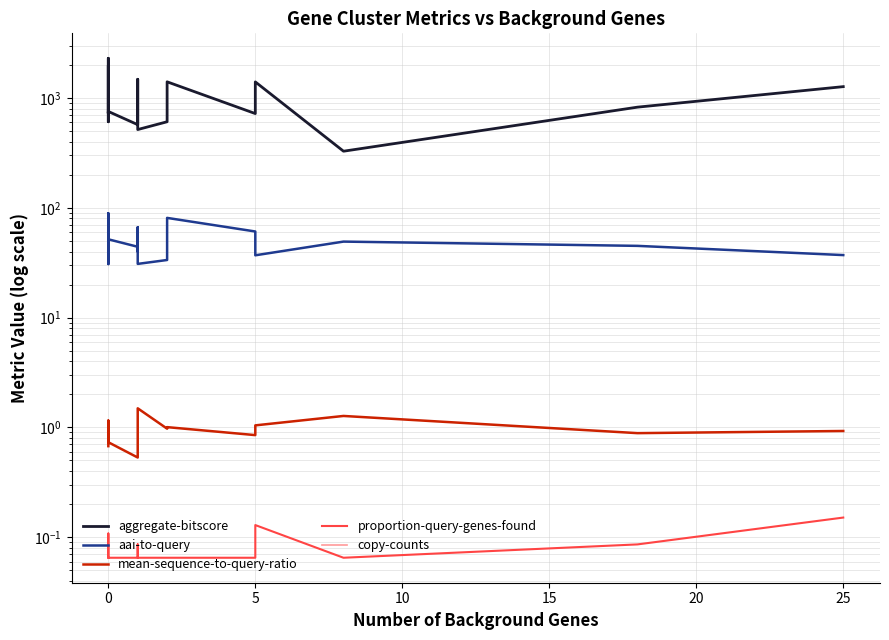

What is the sum of the aai-to-query values at 10 and 0?

129.3